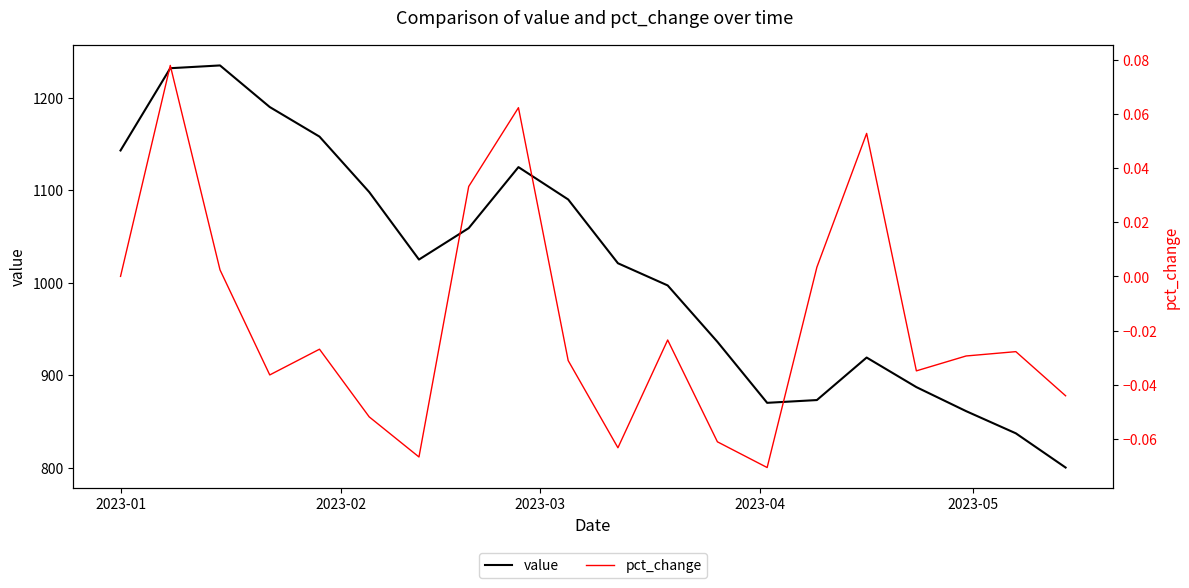

What is the maximum value for value?

1235